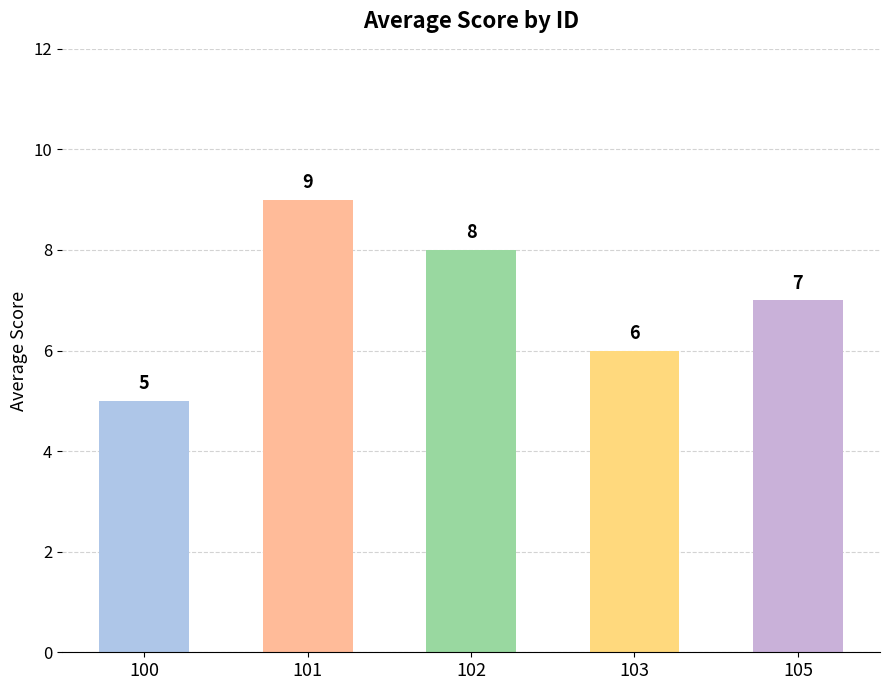

The chart shows a value of 9 at 101. True or false?

True